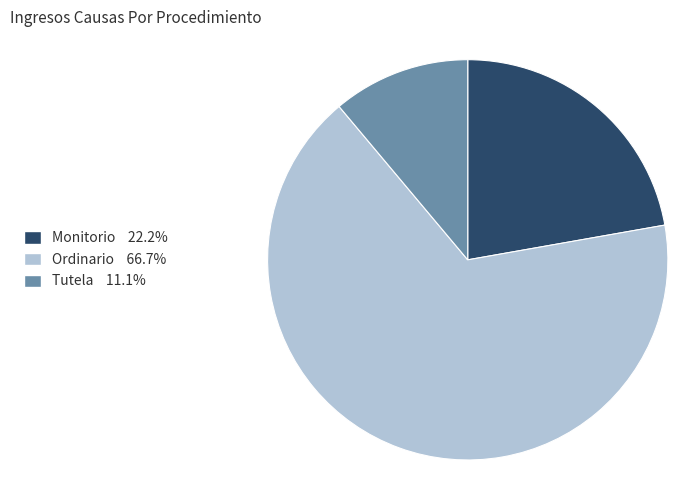

Does Ordinario account for over 50% of the chart?

Yes